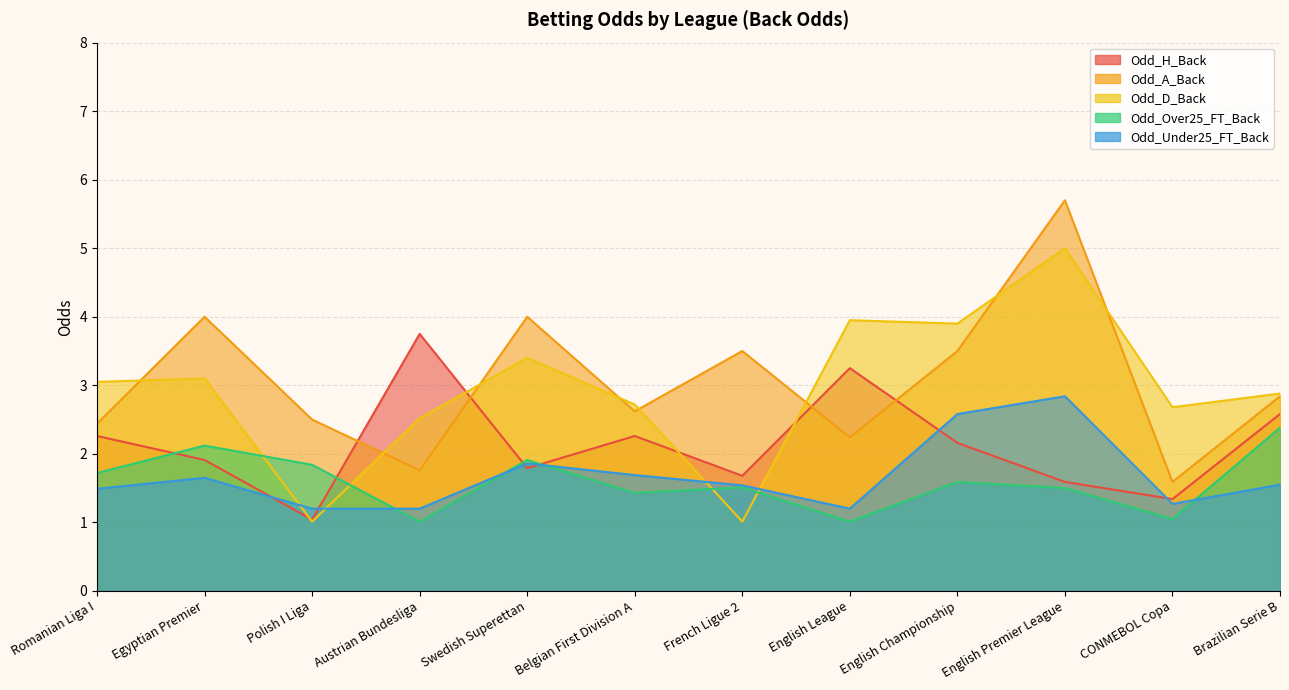

True or false: Odd_Under25_FT_Back has a value of 1.2 at Austrian Bundesliga.

True